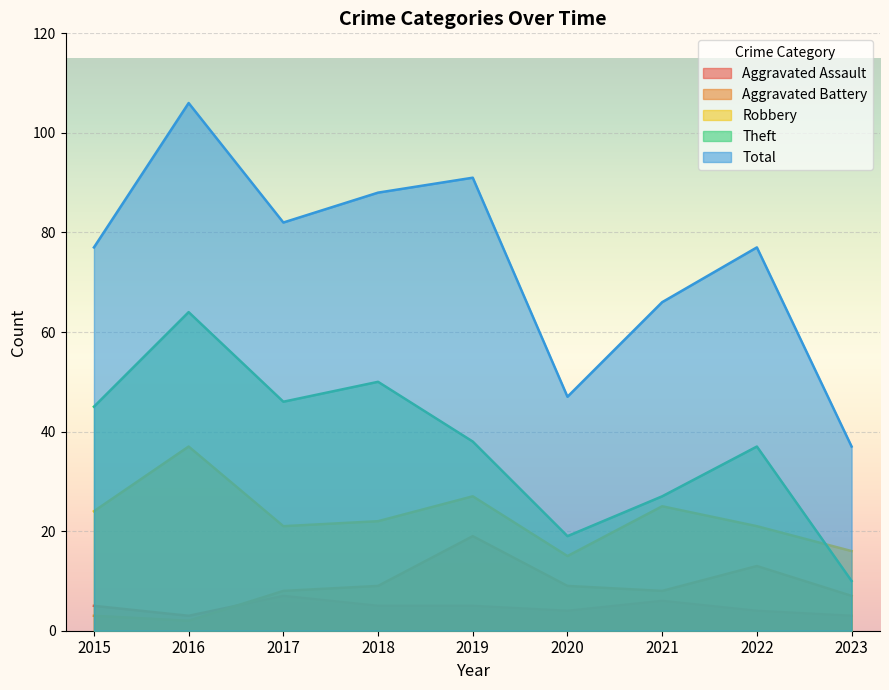

What is the sum of all Aggravated Battery values?

78